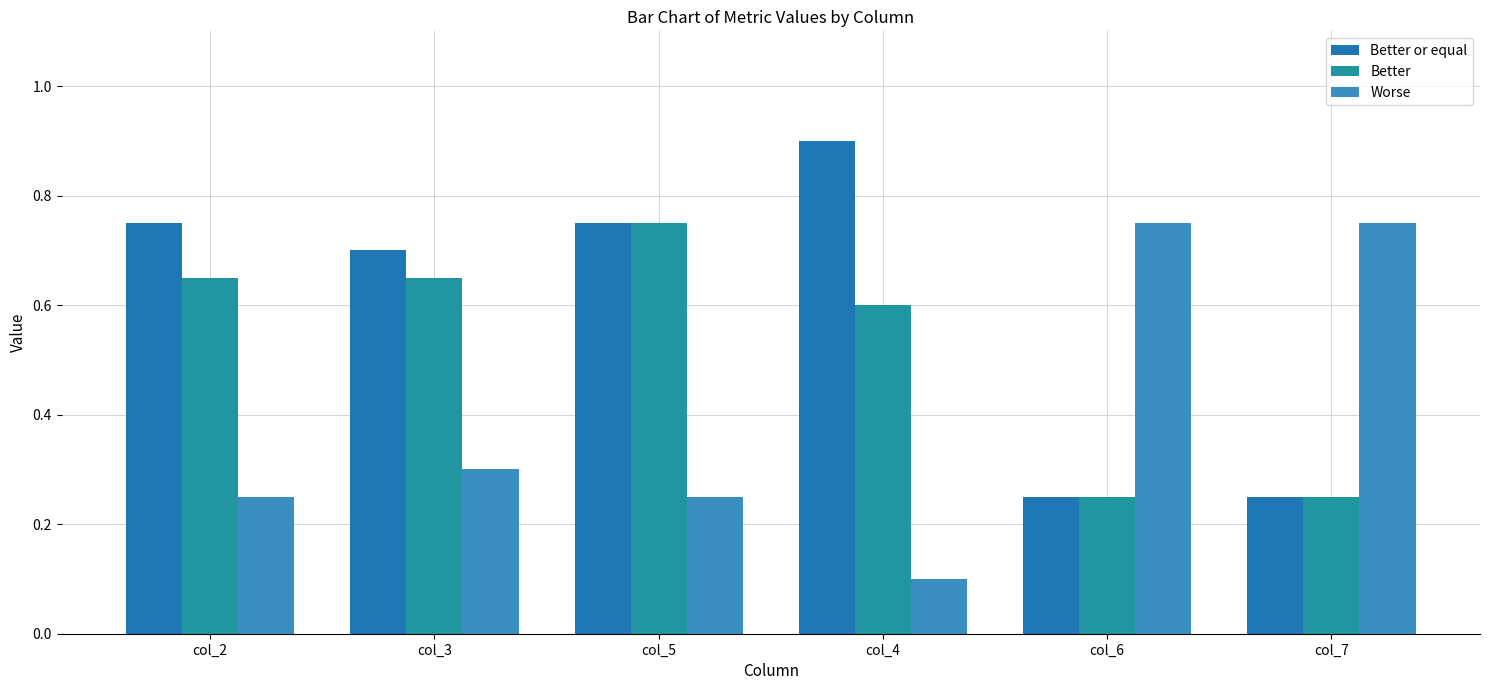

Rank the series by their average value, from highest to lowest.

Better or equal, Better, Worse